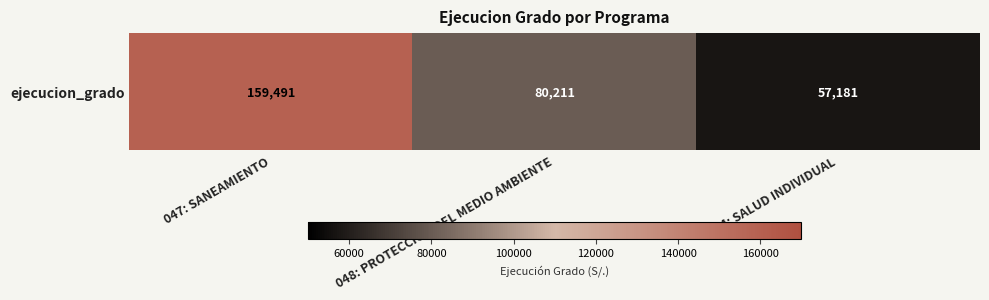

Rank the categories by value from lowest to highest.

064: SALUD INDIVIDUAL, 048: PROTECCION DEL MEDIO AMBIENTE, 047: SANEAMIENTO